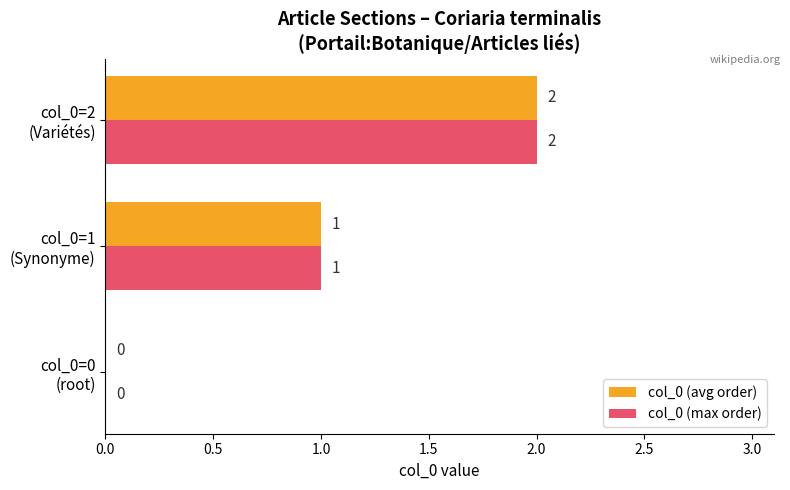

How many col_0 (avg order) values are between 0 and 2?

3